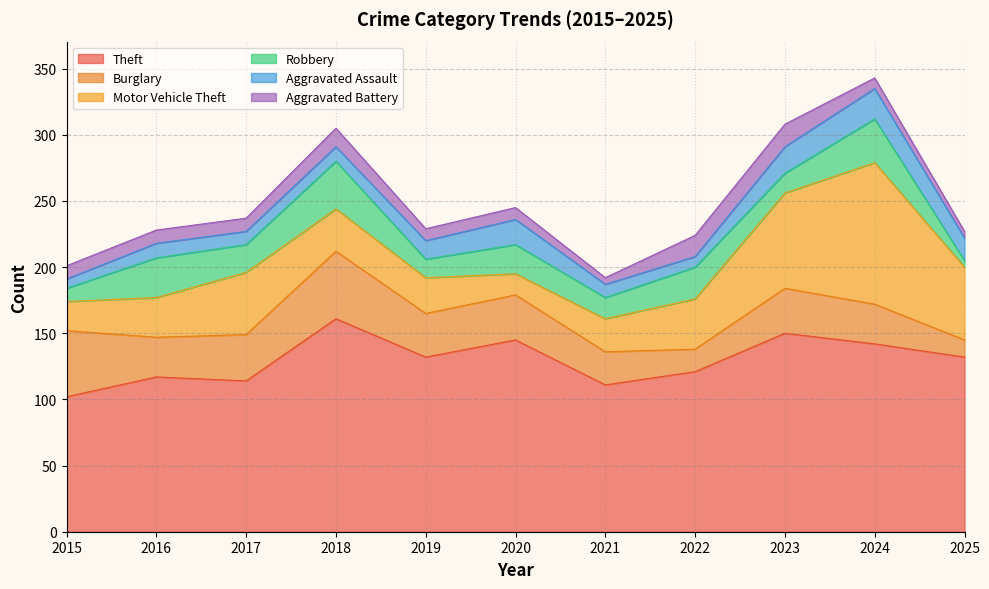

What is the difference between the Motor Vehicle Theft values at 2023 and 2016?

42